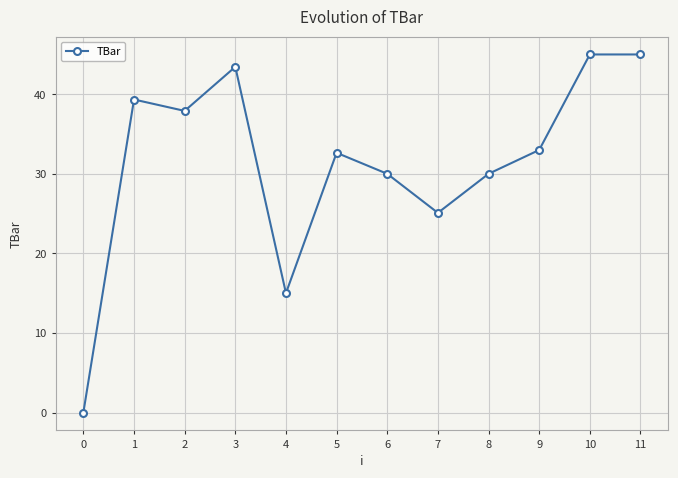

Reading left to right, transcribe all the data shown in this chart.

0.0	39.3	37.9	43.4	15.0	32.6	30.0	25.1	30.0	33.0	45.0	45.0